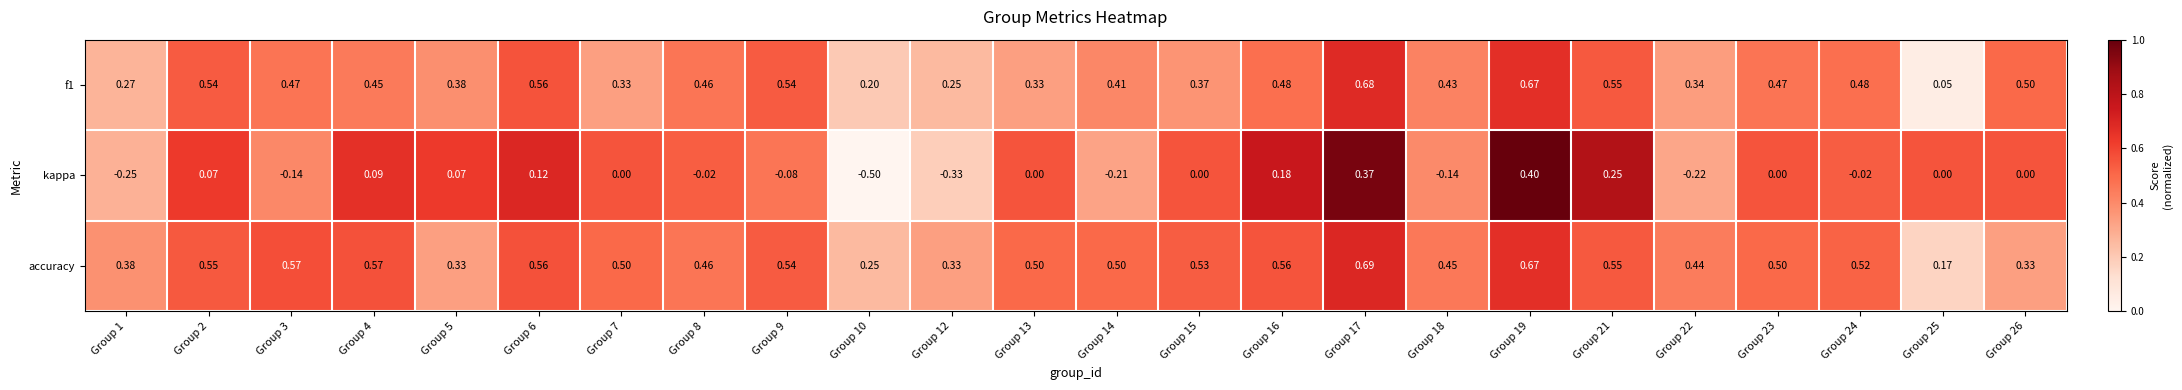

Is the value of accuracy at Group 17 greater than the value of kappa at Group 1?

Yes